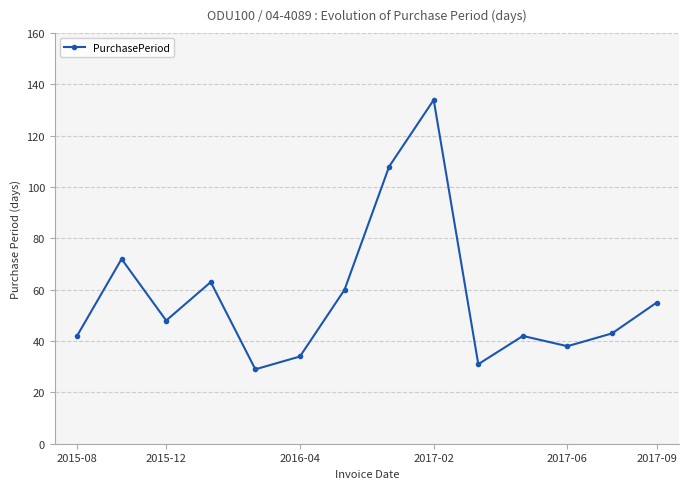

Reading right to left, extract all data points from this chart.

55	43	38	42	31	134	108	60	34	29	63	48	72	42